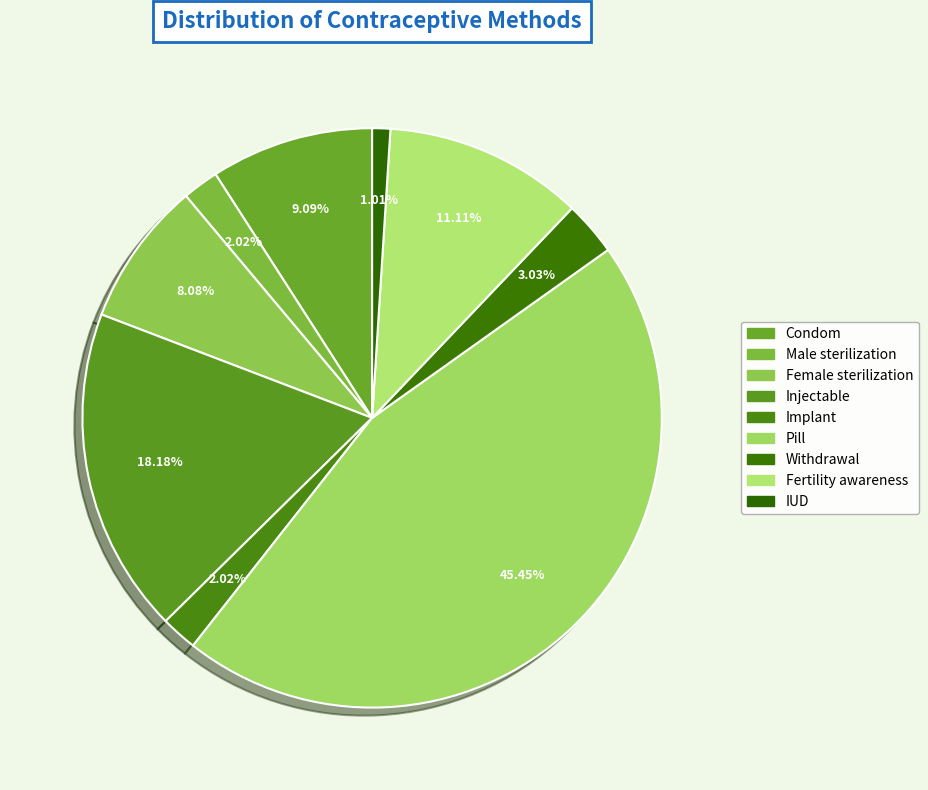

Which slice is the smallest?

IUD